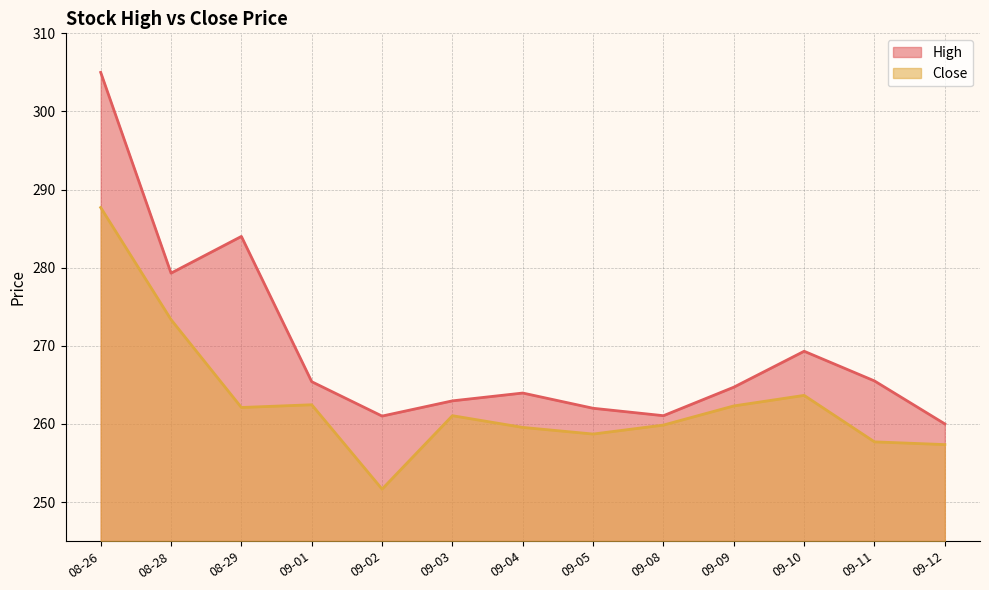

What is the maximum value for High?

305.0